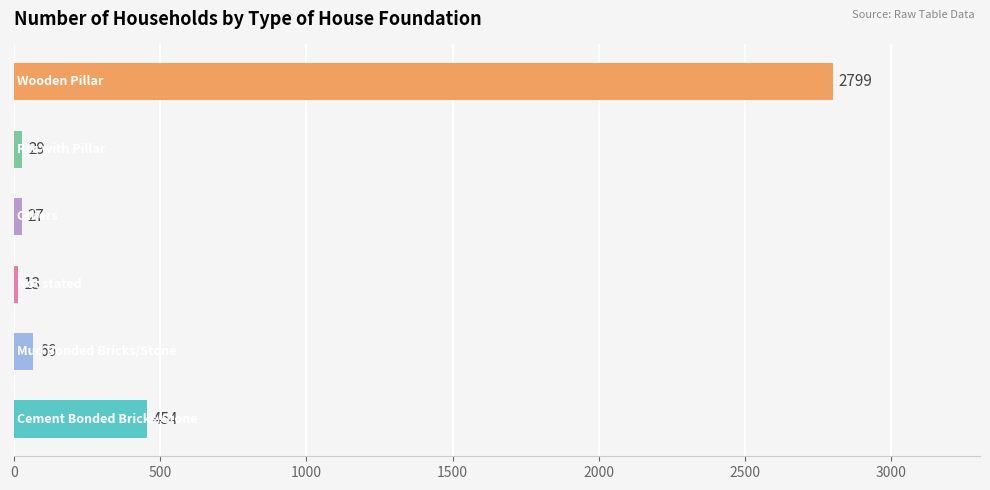

How many categories are shown in the chart?

6